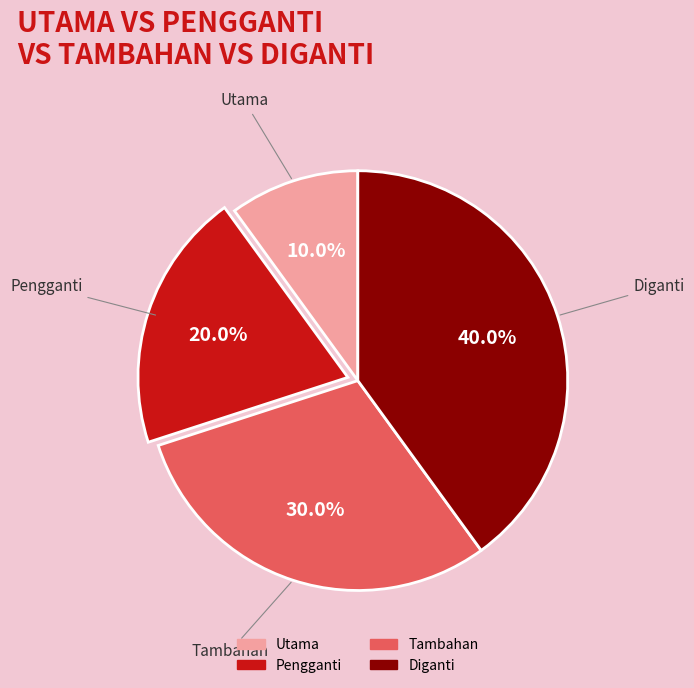

Does Utama represent more than half of the total?

No